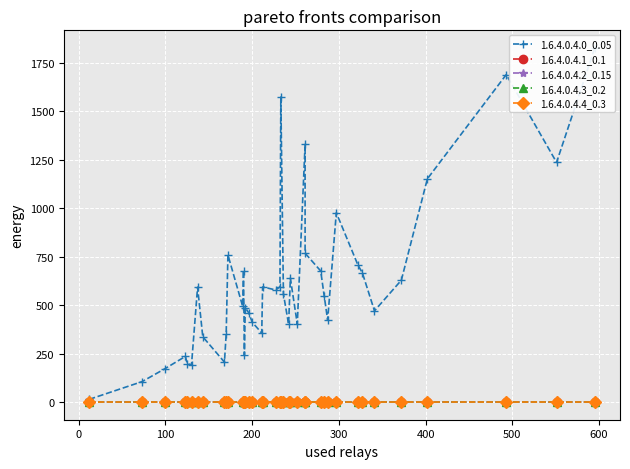

True or false: 1.6.4.0.4.2_0.15 has a value of 0.0 at 19.

False